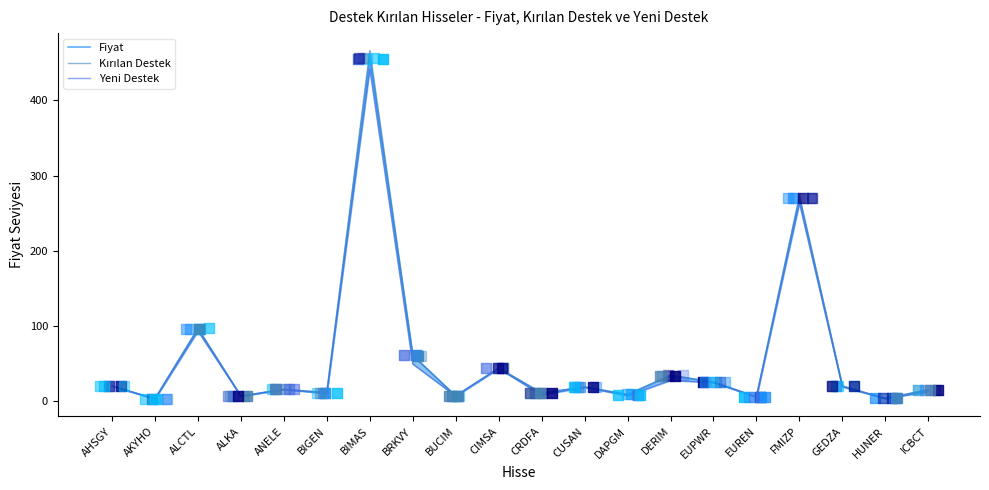

Which series contains the lowest Y value?

Yeni Destek